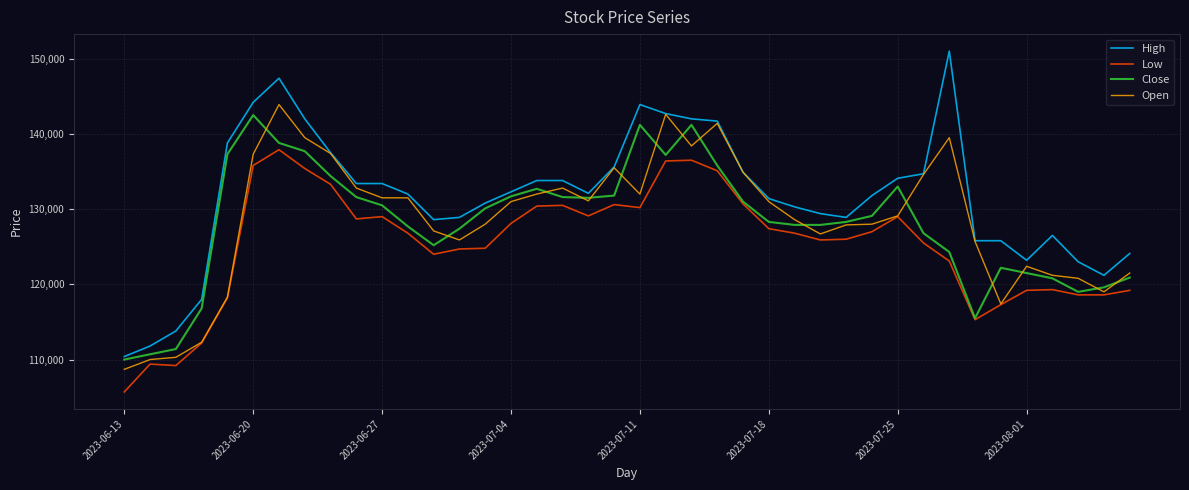

Which series has the largest total across all categories?

High